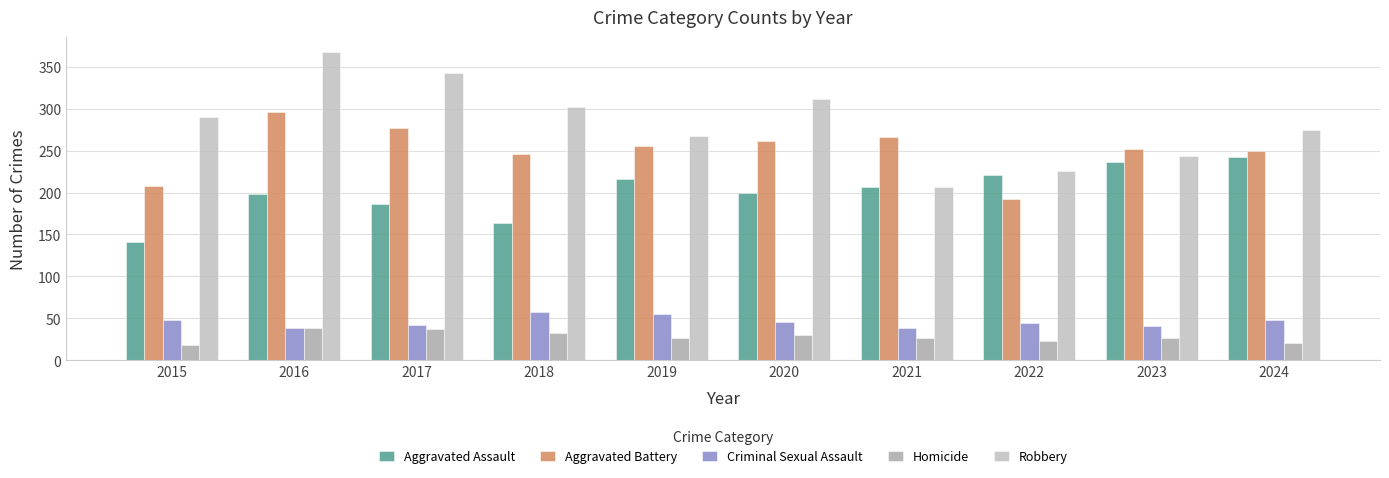

Which series has the widest spread of values?

Robbery